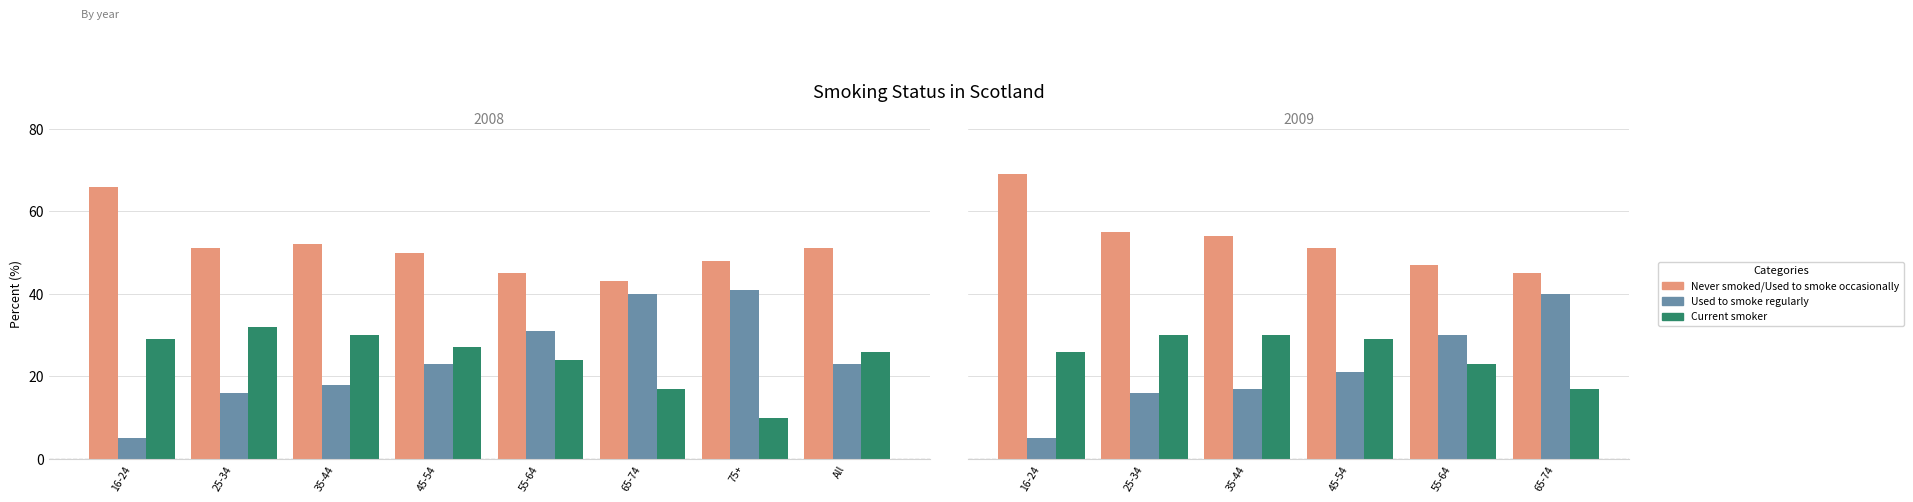

Is the value of Current smoker at 55-64 greater than the value of Never smoked/Used to smoke occasionally at 65-74?

No